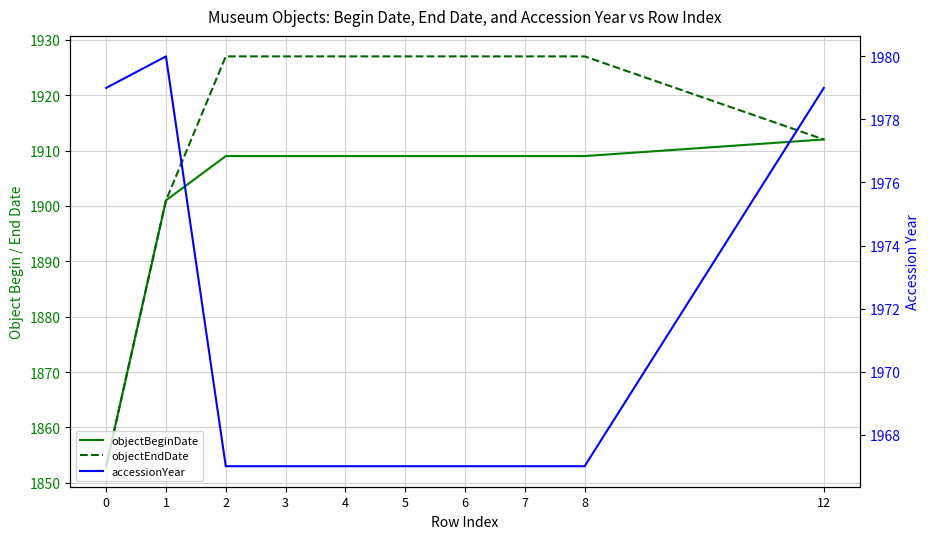

Reading left to right, list all the values displayed in this chart.

objectBeginDate: 1853	1901	1909	1909	1909	1909	1909	1909	1909	1912
objectEndDate: 1853	1901	1927	1927	1927	1927	1927	1927	1927	1912
accessionYear: 1979	1980	1967	1967	1967	1967	1967	1967	1967	1979